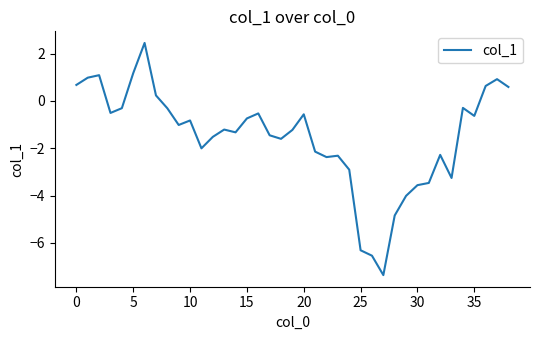

What is the greatest value displayed?

2.5